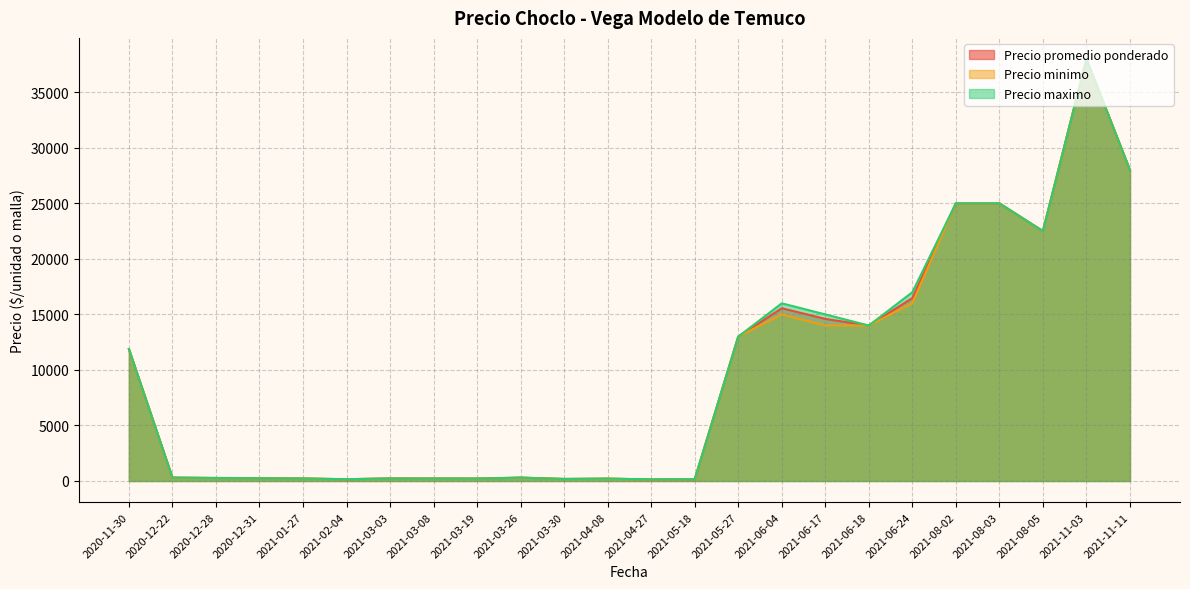

What is the greatest value displayed?

38000.0